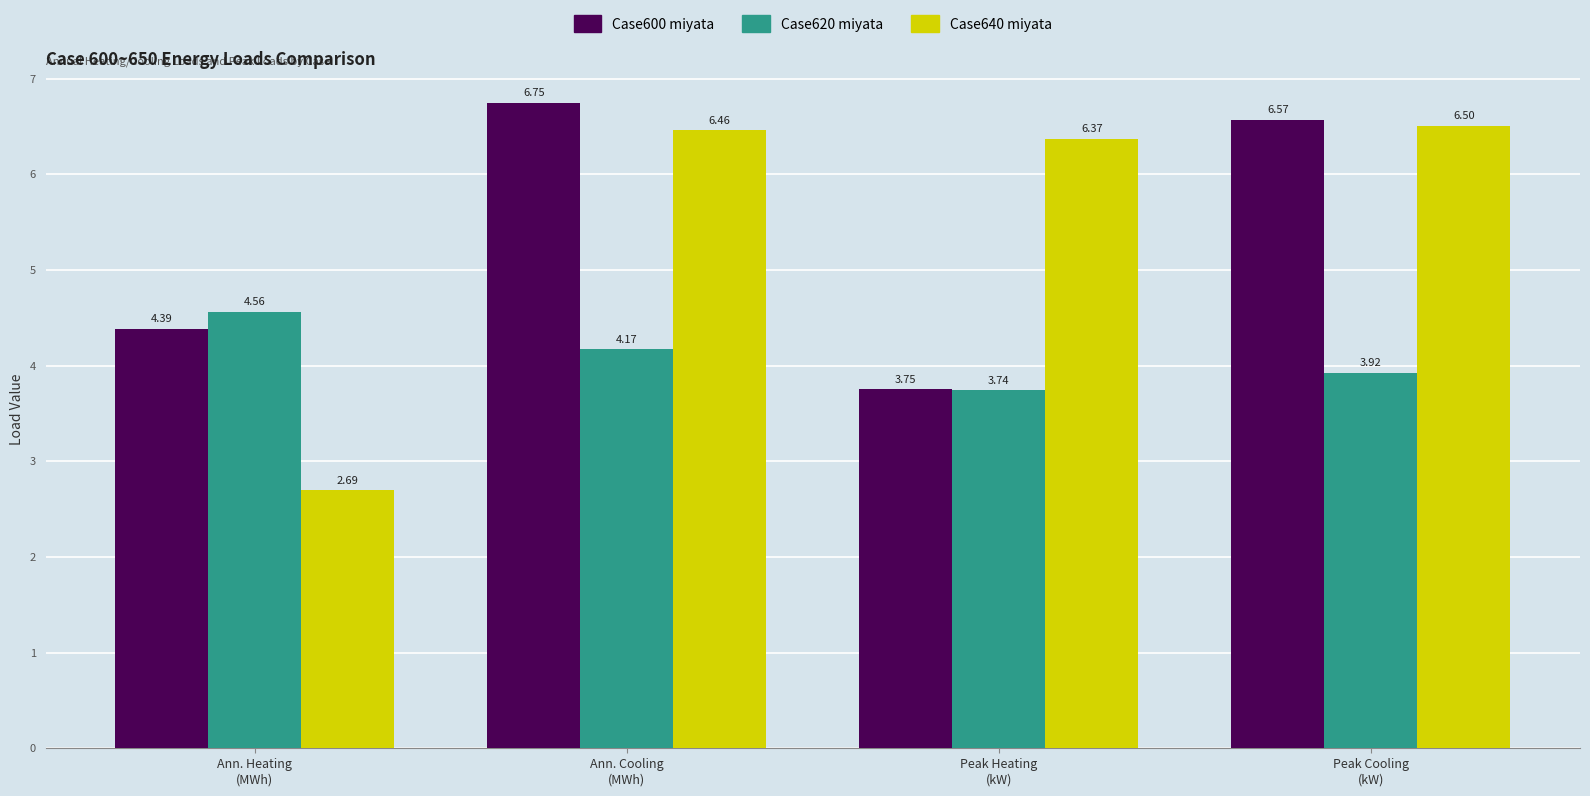

What is the sum of all Case640 miyata values?

22.0